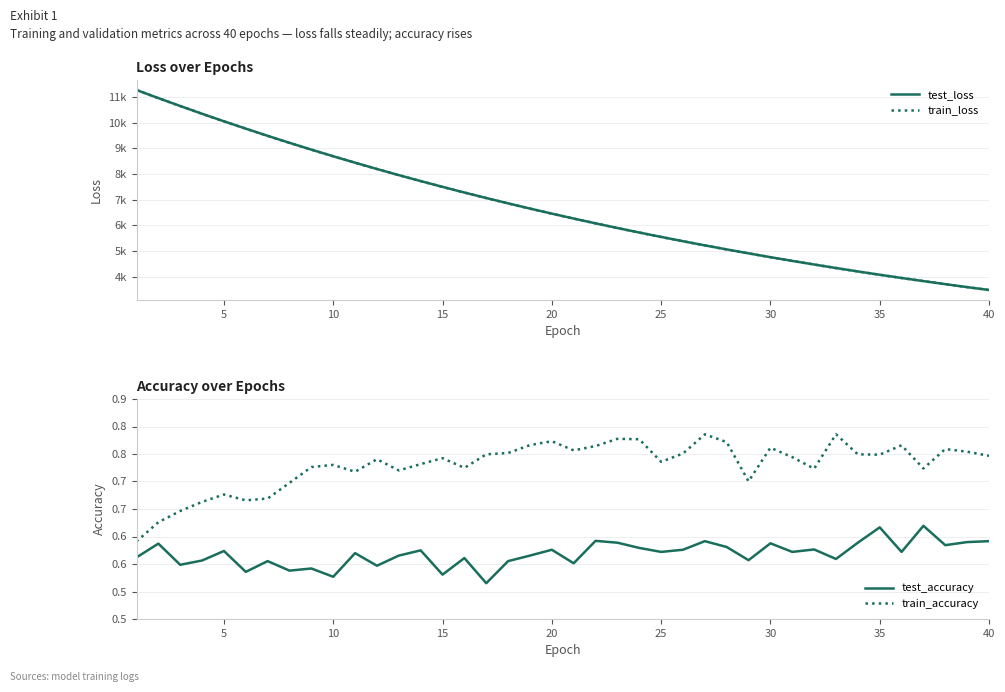

Count the number of categories in the chart.

40